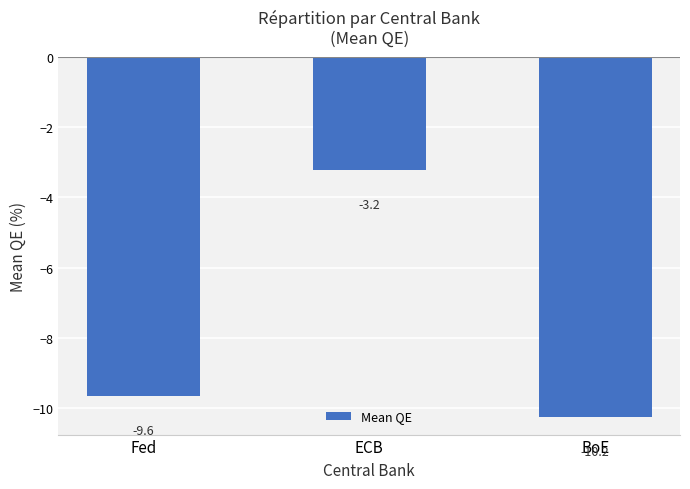

Count the number of categories in the chart.

3